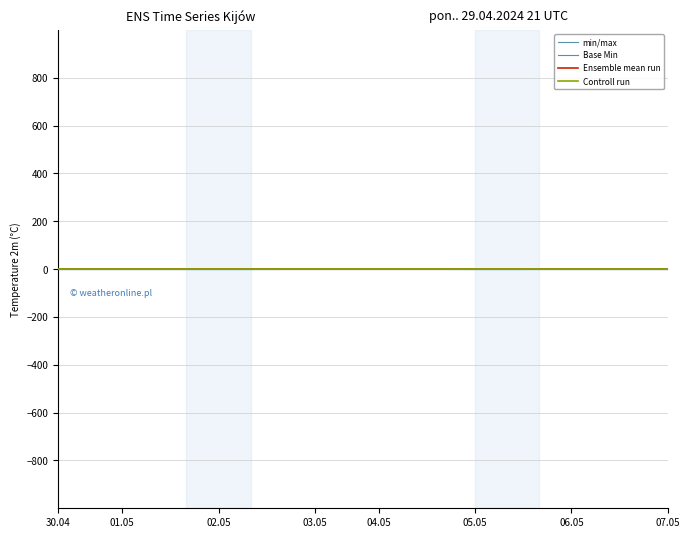

Which series changed the most between 03.05 and 05.05?

min/max